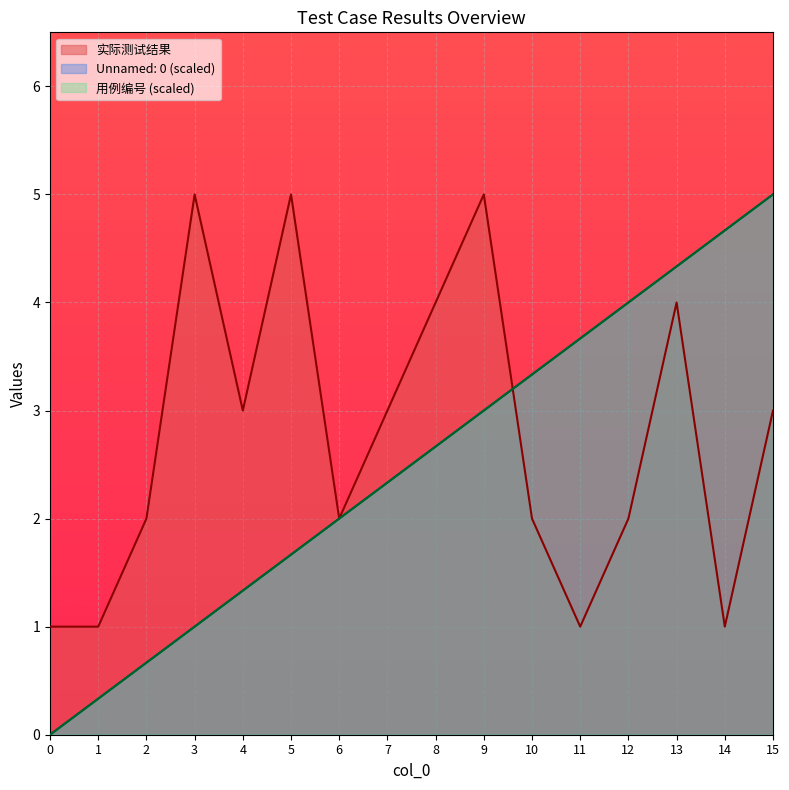

How many lines are shown in the chart?

3